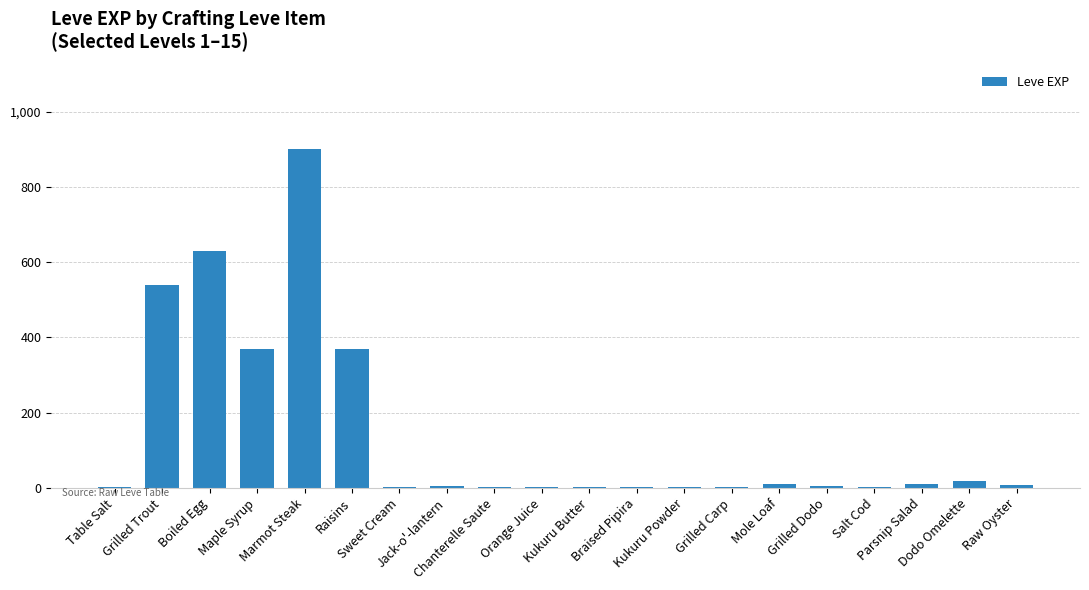

What is the sum of the values at Chanterelle Saute and Grilled Carp?

4